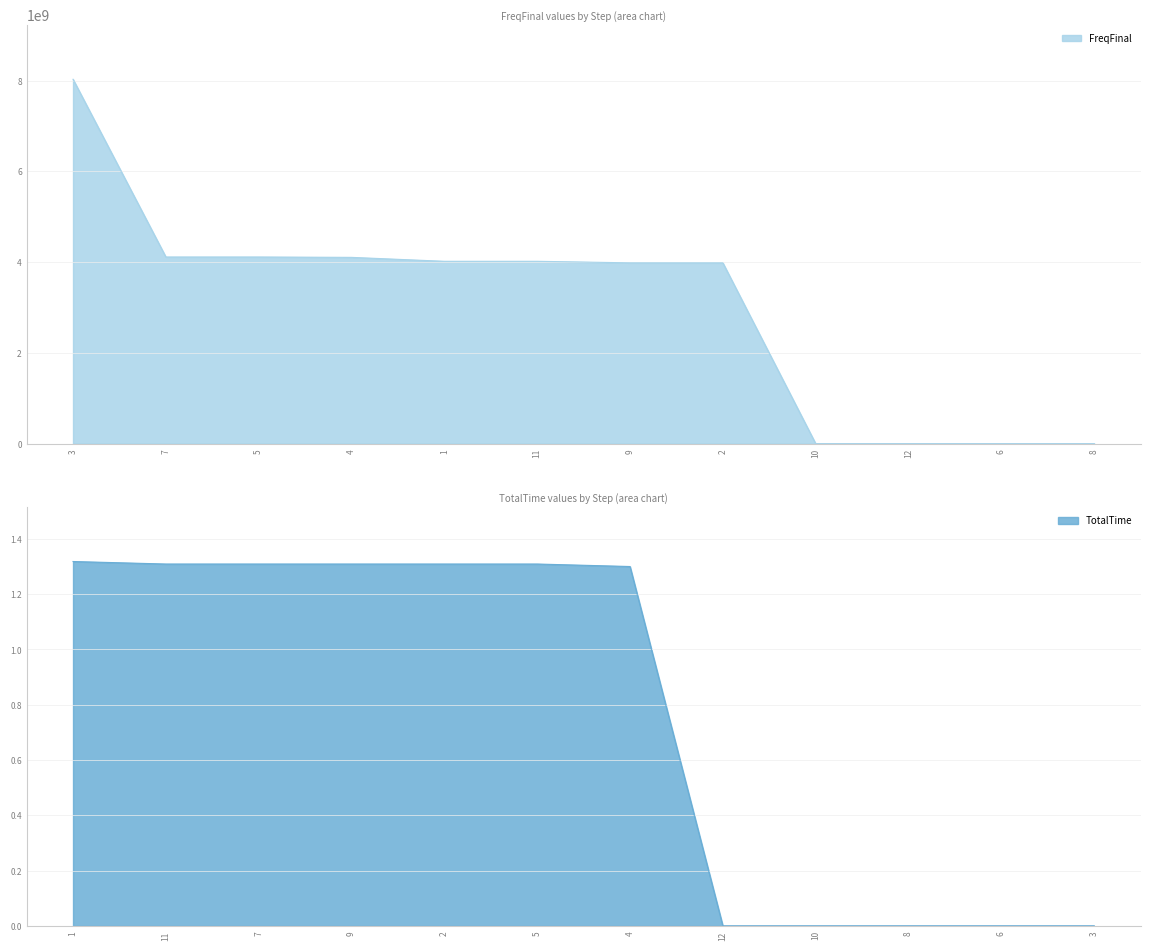

Between which two adjacent categories do FreqFinal and TotalTime first intersect?

5 and 6